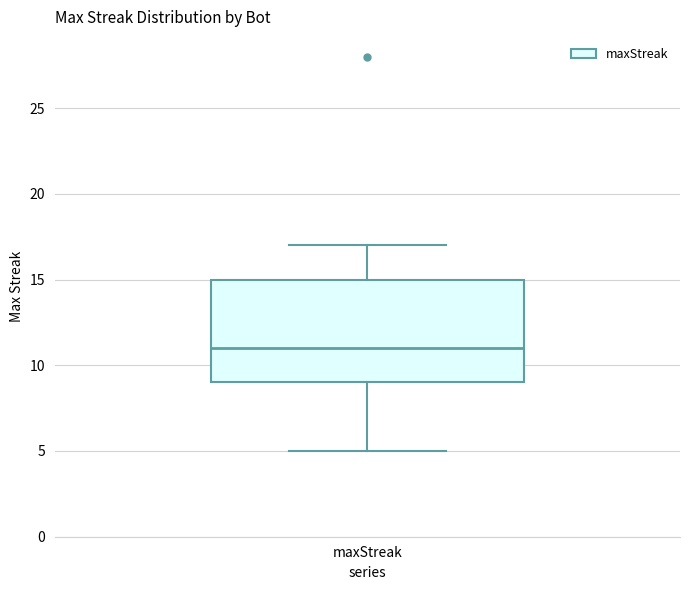

Read this box plot against the y-axis: the position of the median line, the range covered by the box, and the ends of both whiskers. The values are not printed on the chart, so give them approximately, as read against the axis.

median 11, box 9 to 15, whiskers 5 to 17